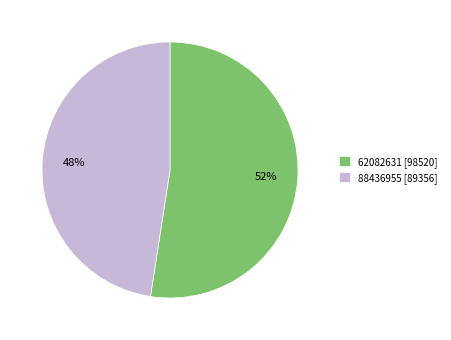

Between 62082631 and 88436955, which is larger?

62082631